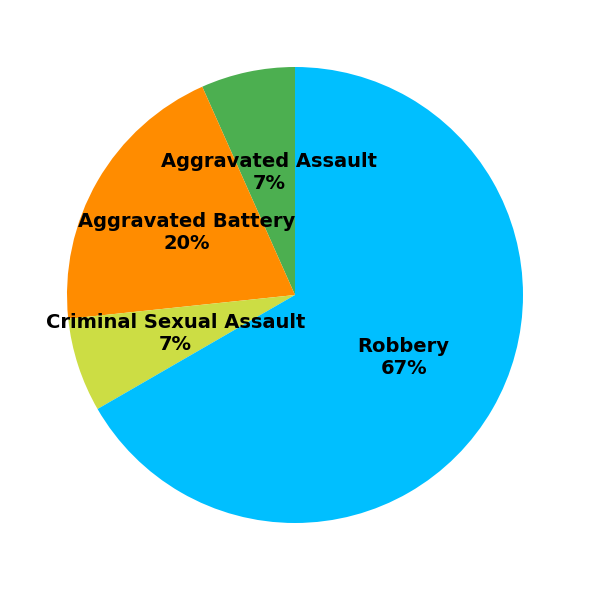

Count the number of slices in the pie.

4